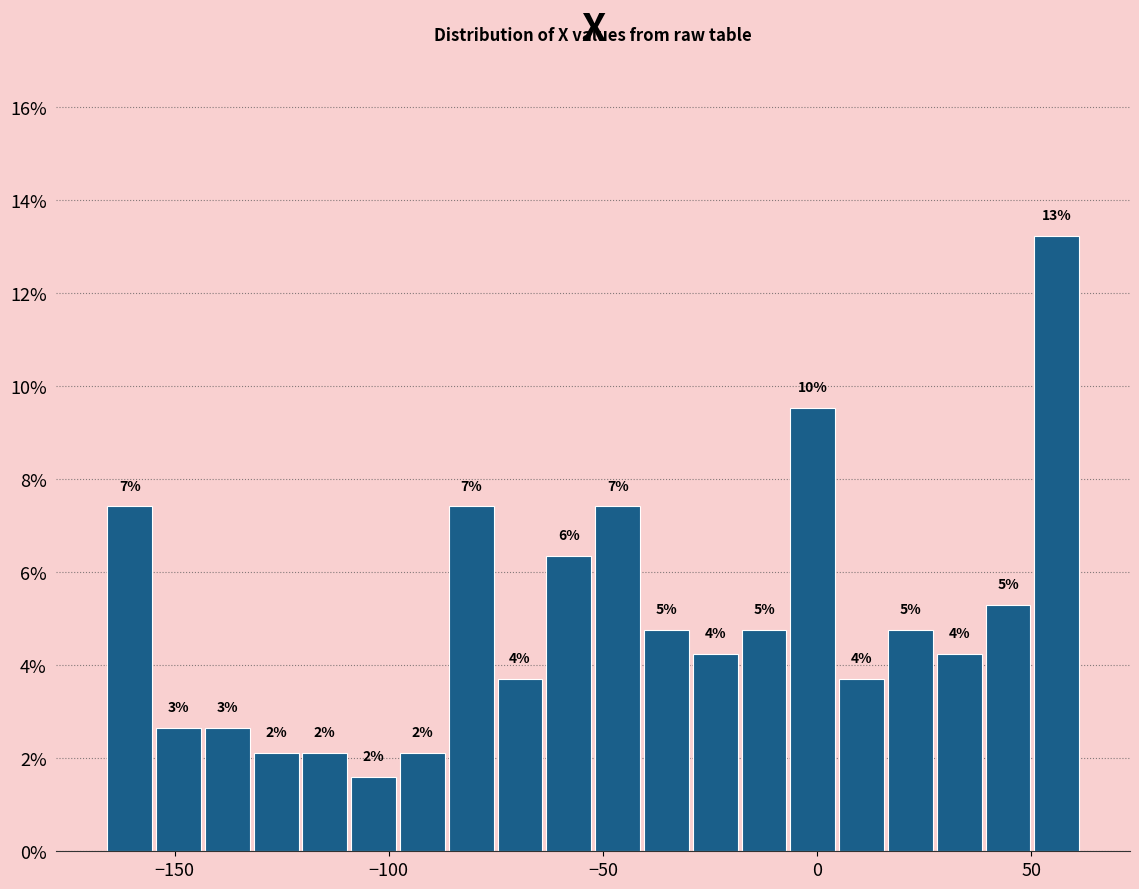

Around what value on the x-axis is the tallest bar? Give the approximate position of its centre, as read against the axis.

55